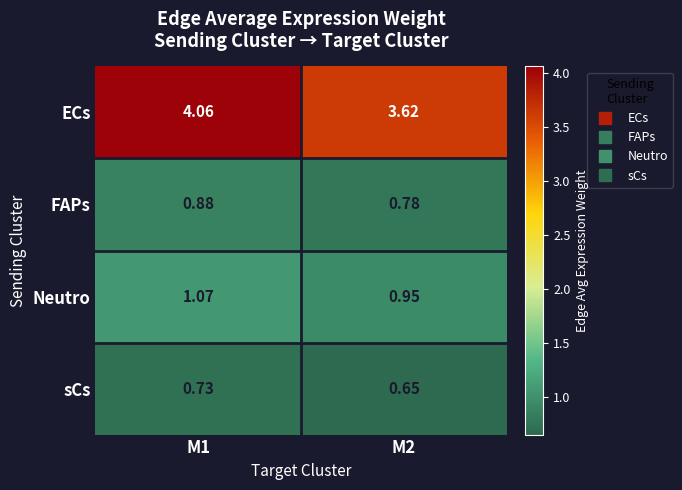

What is the difference between the highest and lowest values at M1?

3.3